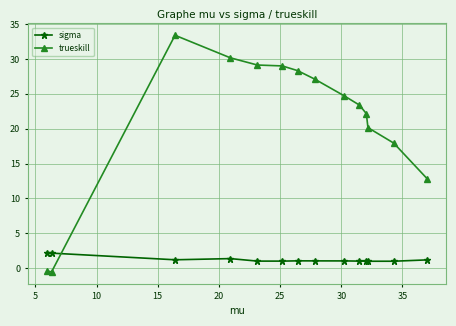

What is the difference between the maximum and minimum values in the sigma series?

1.2